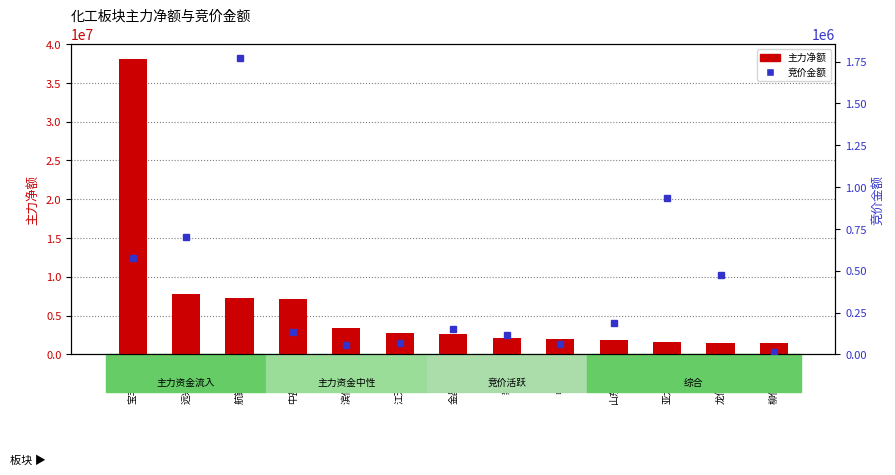

Reading left to right, transcribe all the data shown in this chart.

主力净额: 宝丰能源=38124264	远兴能源=7818777	航锦科技=7298357	中盐化工=7197056	滨化股份=3340358	江天化学=2797444	金晶科技=2564411	新金路=2165270	中毅达=2010789	山东海化=1818606	亚太实业=1648300	龙佰集团=1501135	柳化股份=1419949
竞价金额: 宝丰能源=576460	远兴能源=703184	航锦科技=1769040	中盐化工=136150	滨化股份=57782	江天化学=70560	金晶科技=154245	新金路=112860	中毅达=61586	山东海化=186706	亚太实业=934161	龙佰集团=473121	柳化股份=14931